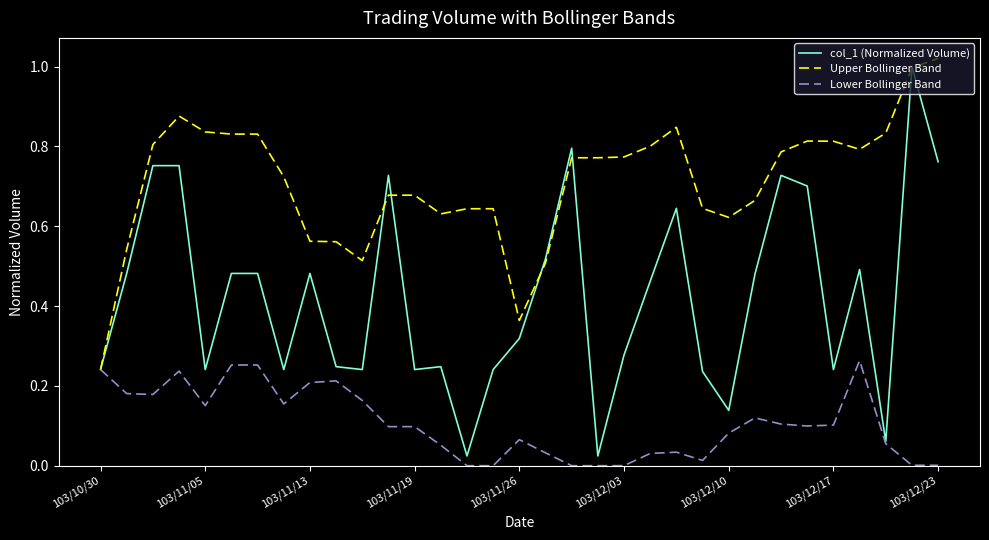

Does the chart display data point markers on the line(s)?

No